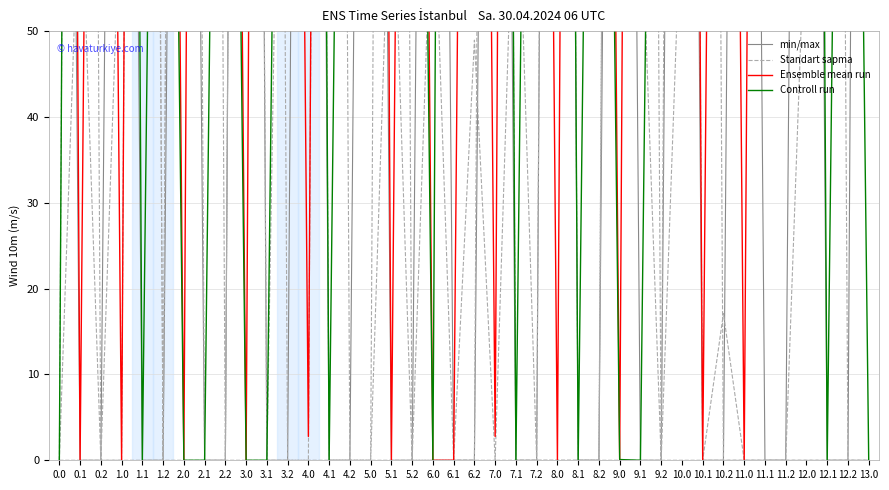

What position from the right is 3.2?

29